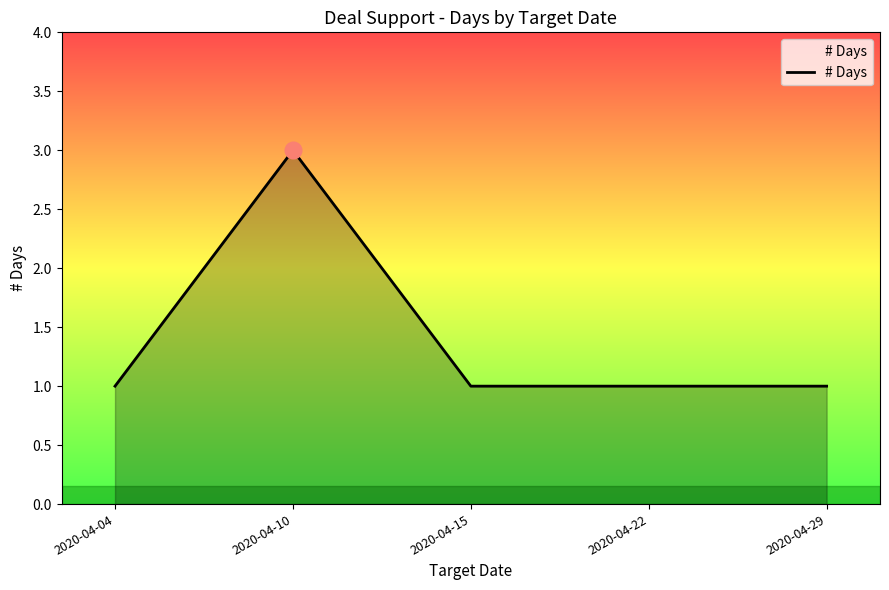

The chart shows a value of 1 at 2020-04-15. True or false?

True